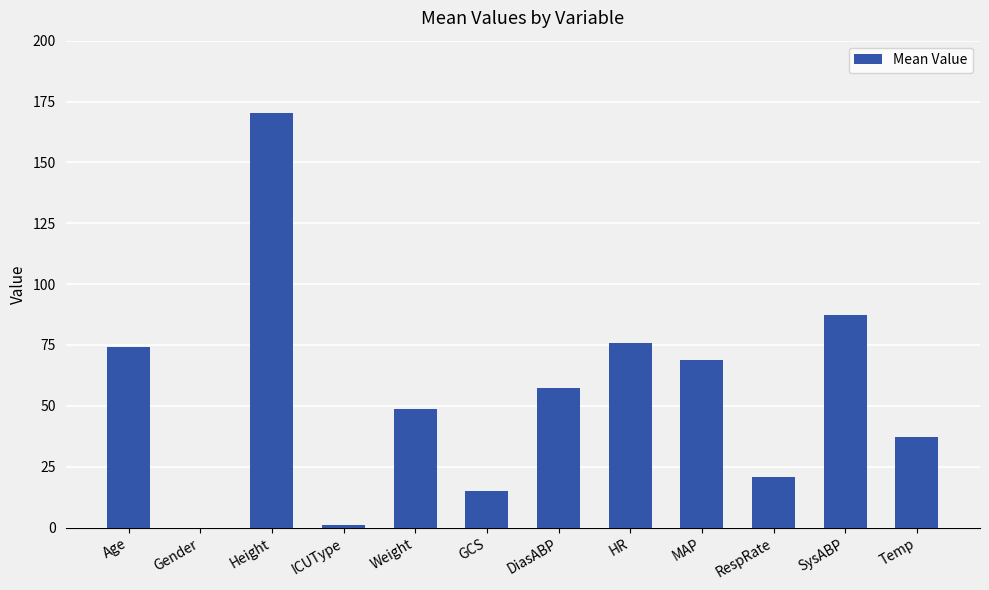

Which has a higher value, DiasABP or Gender?

DiasABP